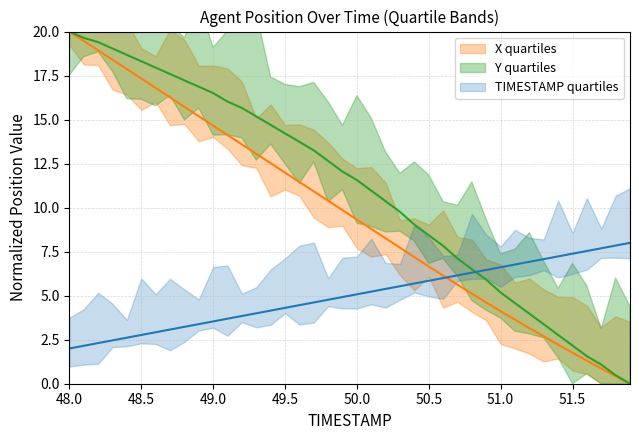

The Y series shows 4.6 at 51.1. True or false?

True